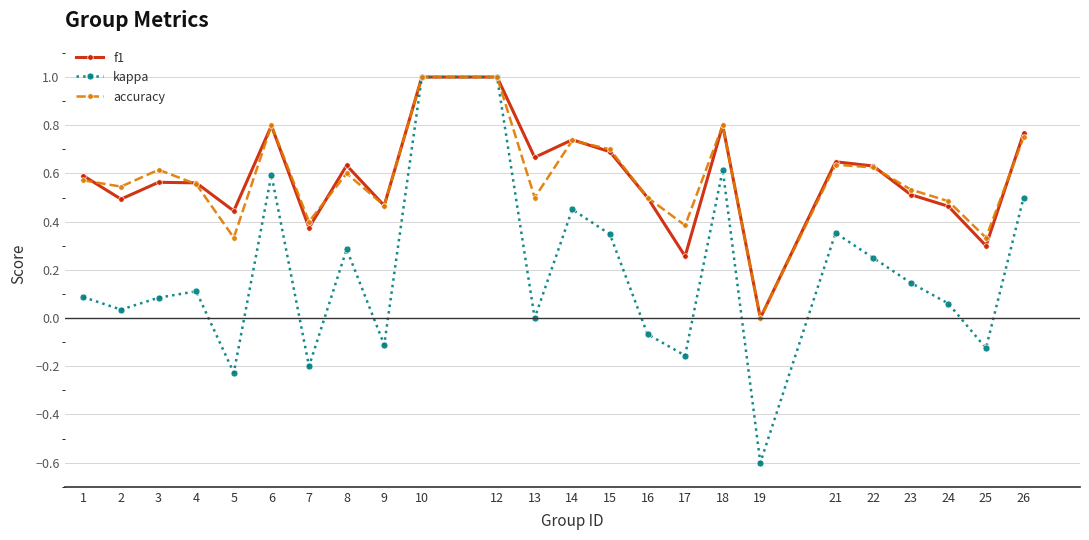

What is the sum of all f1 values?

13.9